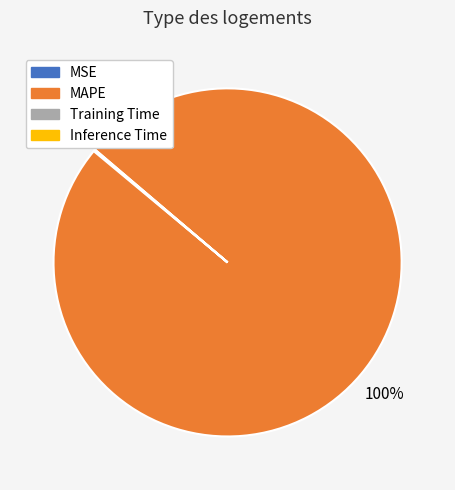

To the nearest percent, what is the difference between the largest and smallest slice percentages?

100%